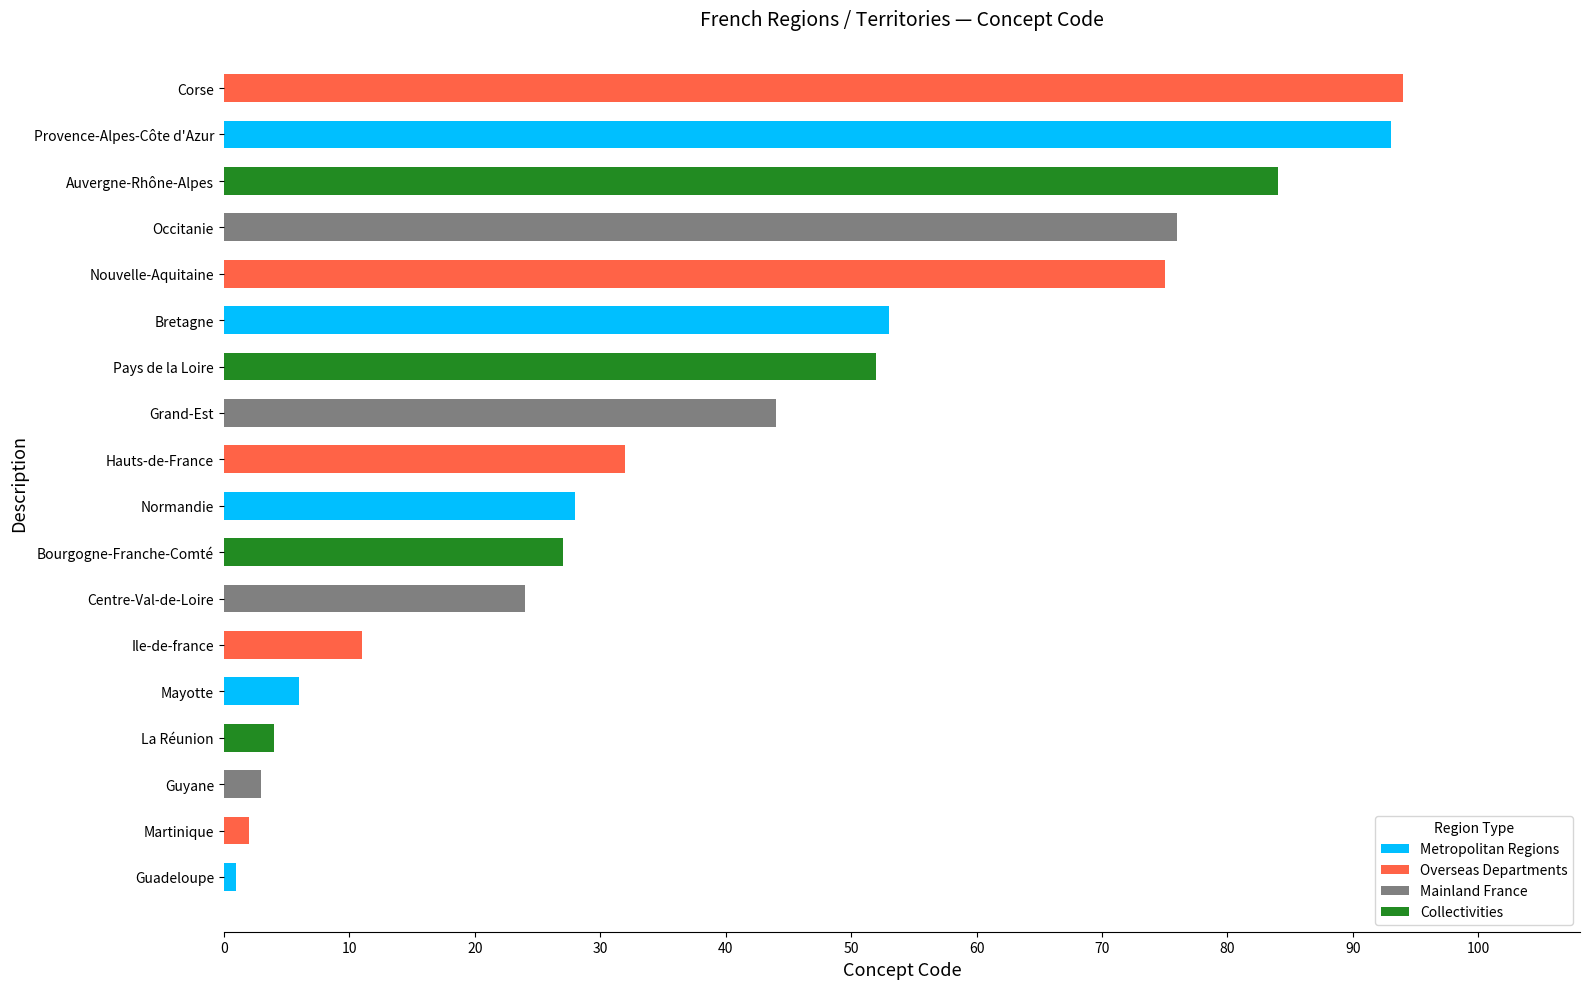

What is the change in value from Normandie to Provence-Alpes-Côte d'Azur?

+65